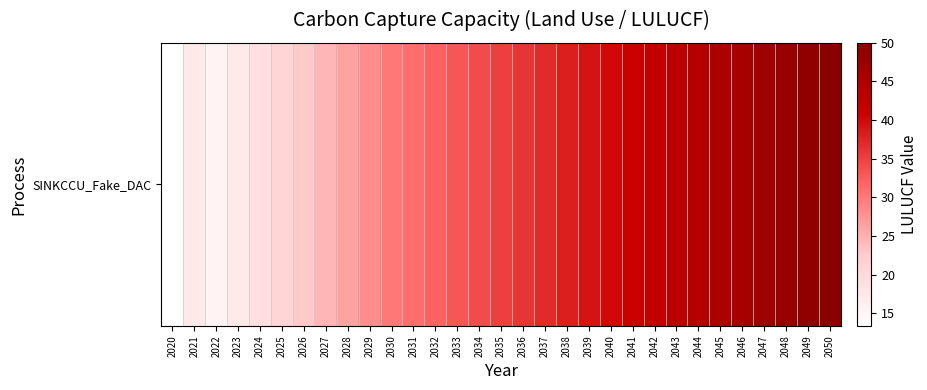

Where is the data nearest to the value 31?

2031